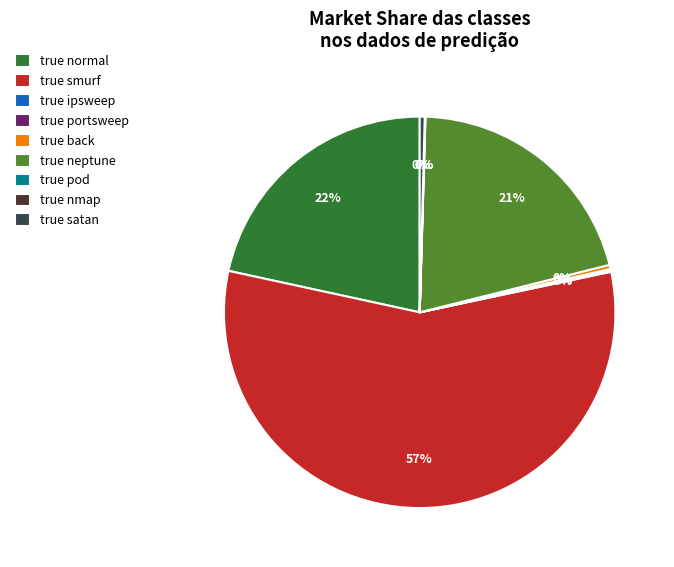

Which category has the biggest portion of the pie?

true smurf